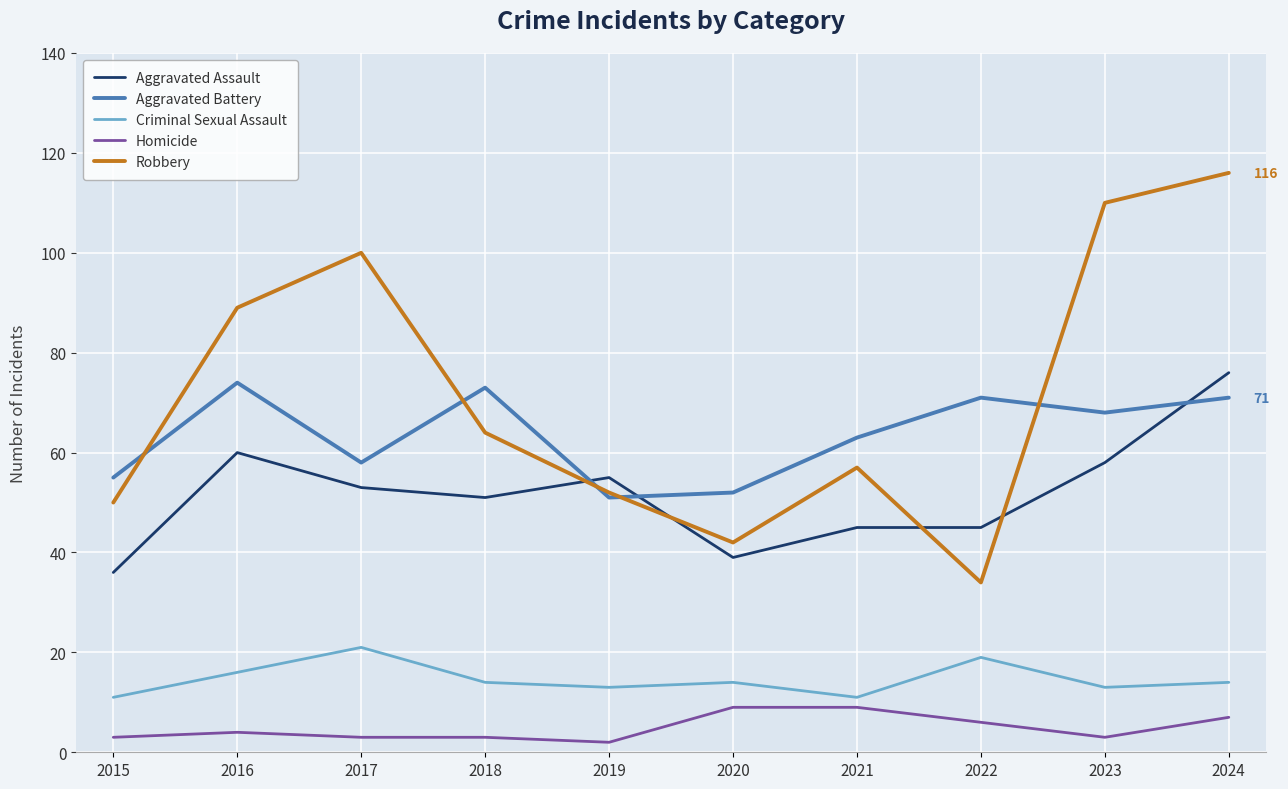

How many values in the Aggravated Battery series are below 68?

5